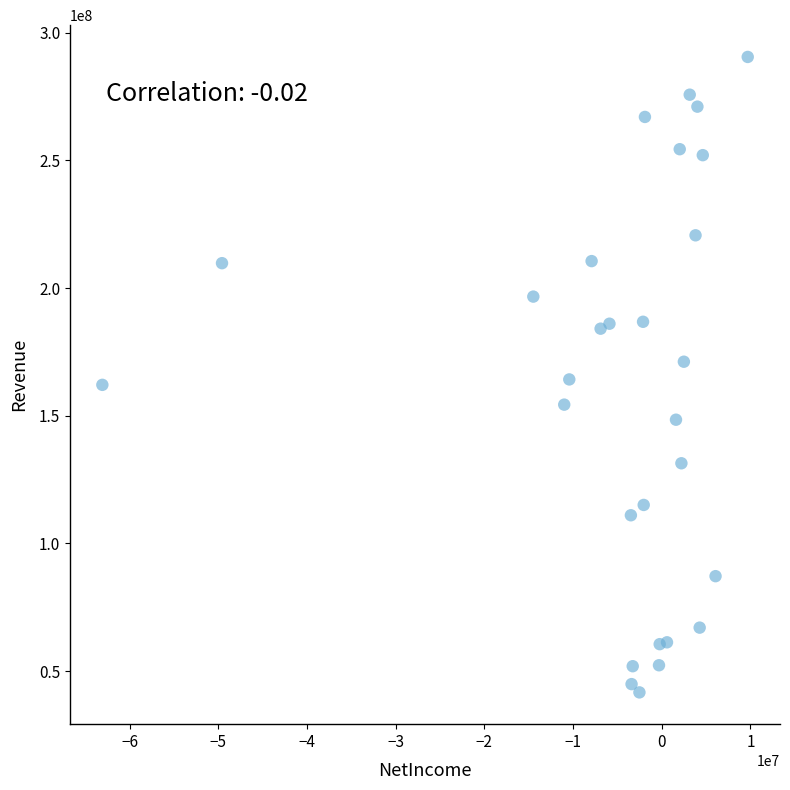

What is the range of X values (max minus min)?

72760000